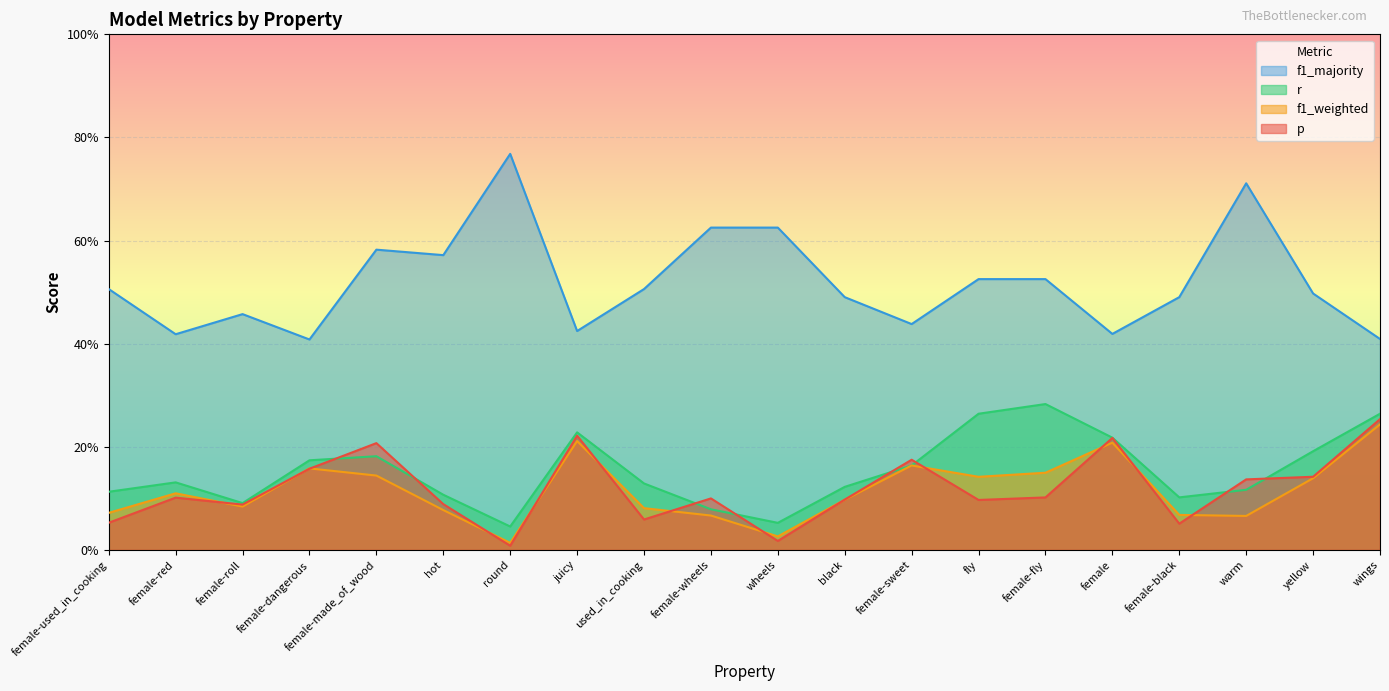

Reading left to right, extract all data points from this chart.

p: female-used_in_cooking=0.1	female-red=0.1	female-roll=0.1	female-dangerous=0.2	female-made_of_wood=0.2	hot=0.1	round=0.0	juicy=0.2	used_in_cooking=0.1	female-wheels=0.1	wheels=0.0	black=0.1	female-sweet=0.2	fly=0.1	female-fly=0.1	female=0.2	female-black=0.1	warm=0.1	yellow=0.1	wings=0.3
f1_weighted: female-used_in_cooking=0.1	female-red=0.1	female-roll=0.1	female-dangerous=0.2	female-made_of_wood=0.1	hot=0.1	round=0.0	juicy=0.2	used_in_cooking=0.1	female-wheels=0.1	wheels=0.0	black=0.1	female-sweet=0.2	fly=0.1	female-fly=0.1	female=0.2	female-black=0.1	warm=0.1	yellow=0.1	wings=0.2
r: female-used_in_cooking=0.1	female-red=0.1	female-roll=0.1	female-dangerous=0.2	female-made_of_wood=0.2	hot=0.1	round=0.0	juicy=0.2	used_in_cooking=0.1	female-wheels=0.1	wheels=0.1	black=0.1	female-sweet=0.2	fly=0.3	female-fly=0.3	female=0.2	female-black=0.1	warm=0.1	yellow=0.2	wings=0.3
f1_majority: female-used_in_cooking=0.5	female-red=0.4	female-roll=0.5	female-dangerous=0.4	female-made_of_wood=0.6	hot=0.6	round=0.8	juicy=0.4	used_in_cooking=0.5	female-wheels=0.6	wheels=0.6	black=0.5	female-sweet=0.4	fly=0.5	female-fly=0.5	female=0.4	female-black=0.5	warm=0.7	yellow=0.5	wings=0.4